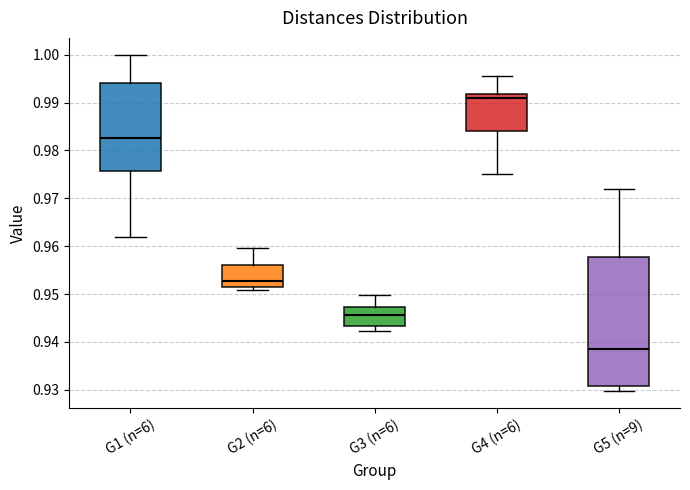

Comparing the boxes themselves (not the whiskers), which one is the tallest?

G5 (n=9)